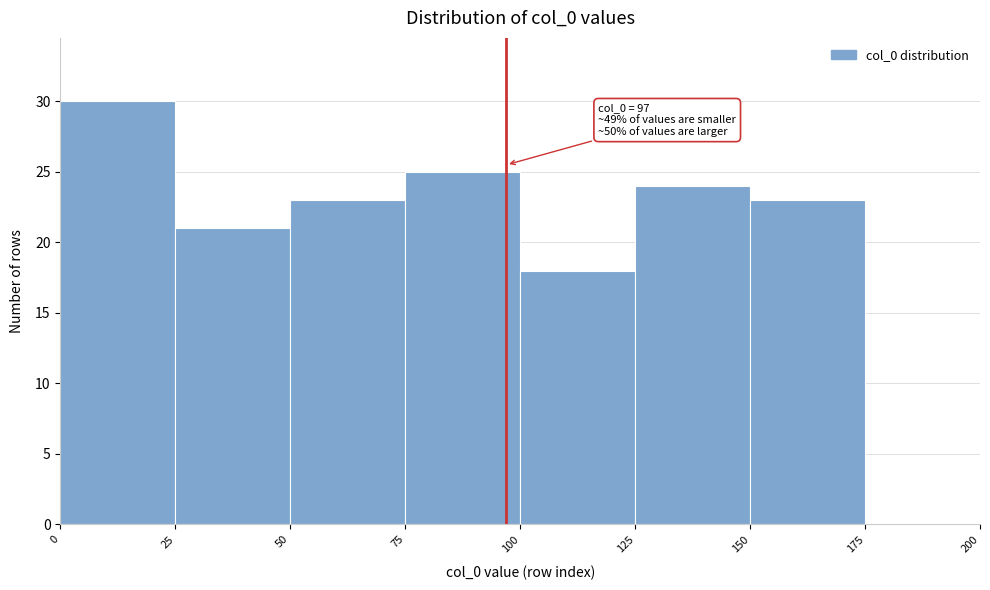

Which range on the x-axis has the tallest bar?

0 to 25